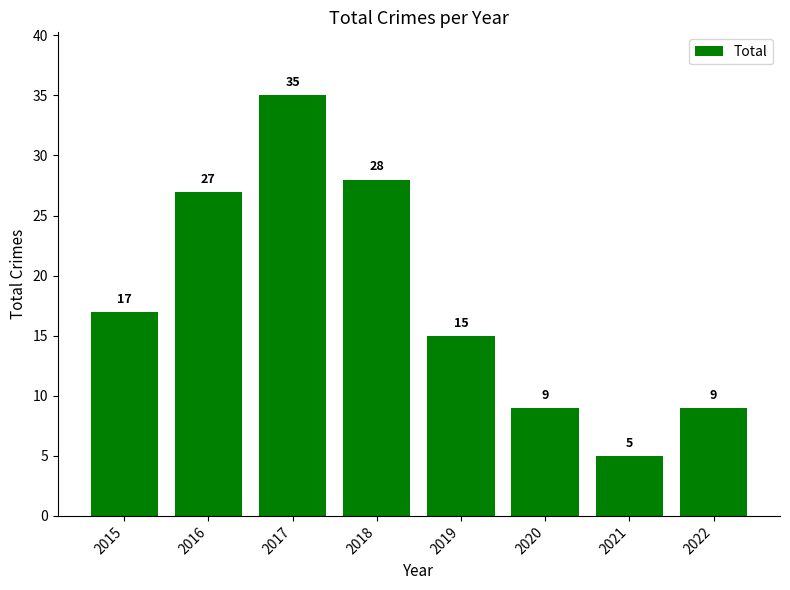

Reading right to left, extract all data points from this chart.

2022=9	2021=5	2020=9	2019=15	2018=28	2017=35	2016=27	2015=17